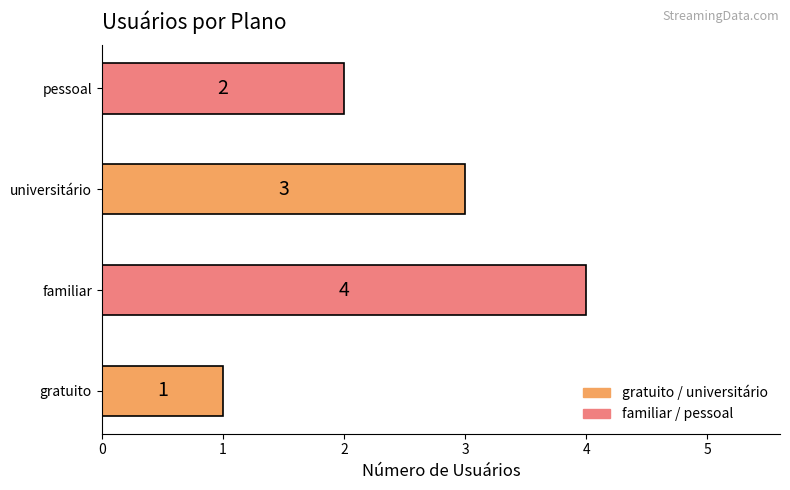

Reading top to bottom, what are all the values shown in this chart?

pessoal=2	universitário=3	familiar=4	gratuito=1